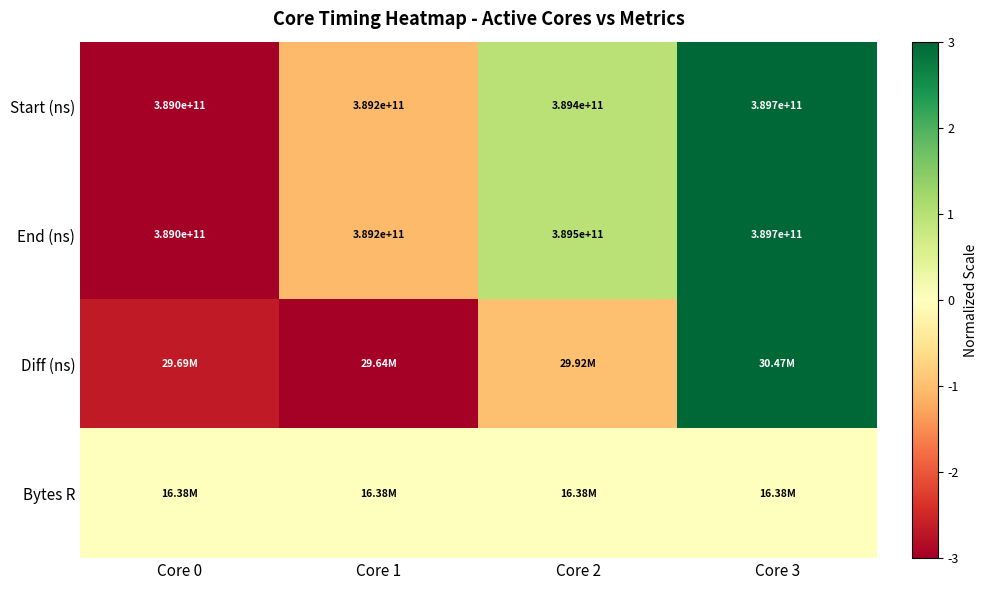

What is the total value across all series at Core 0?

-8.7